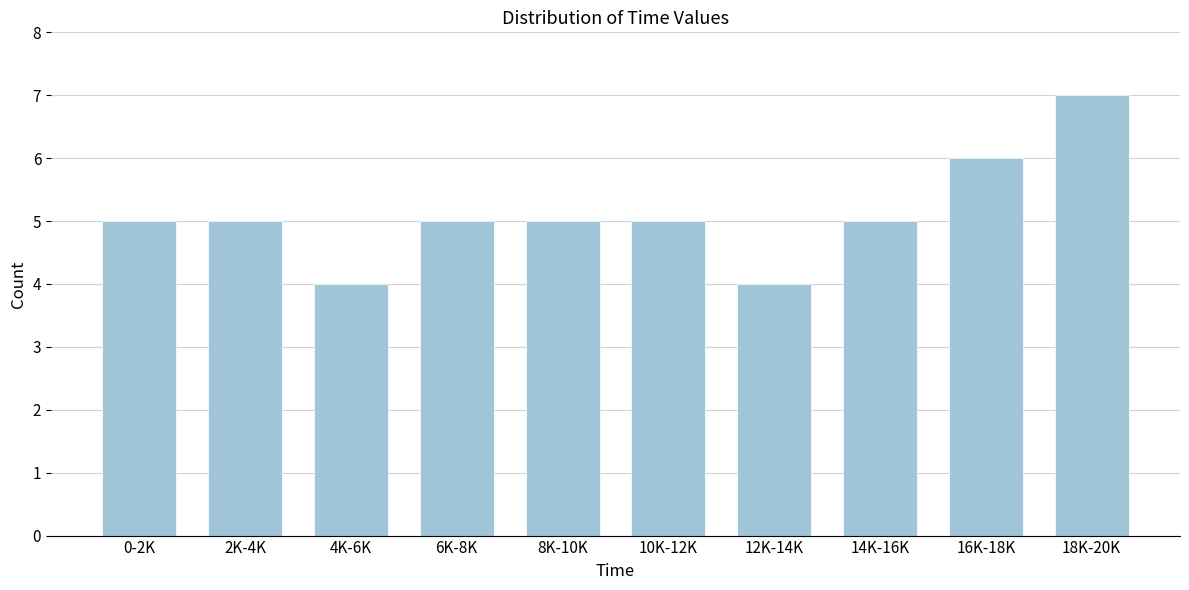

Reading left to right, extract all data points from this chart.

5	5	4	5	5	5	4	5	6	7